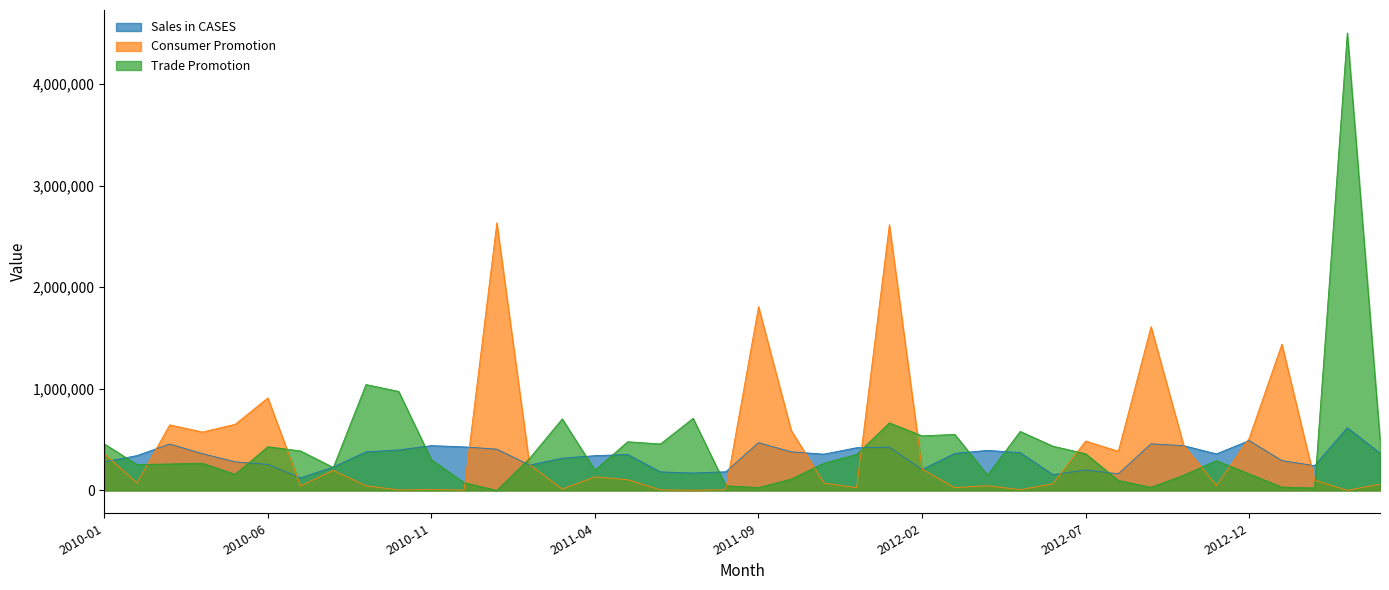

What is the lowest value of the Sales in CASES series?

123946.0